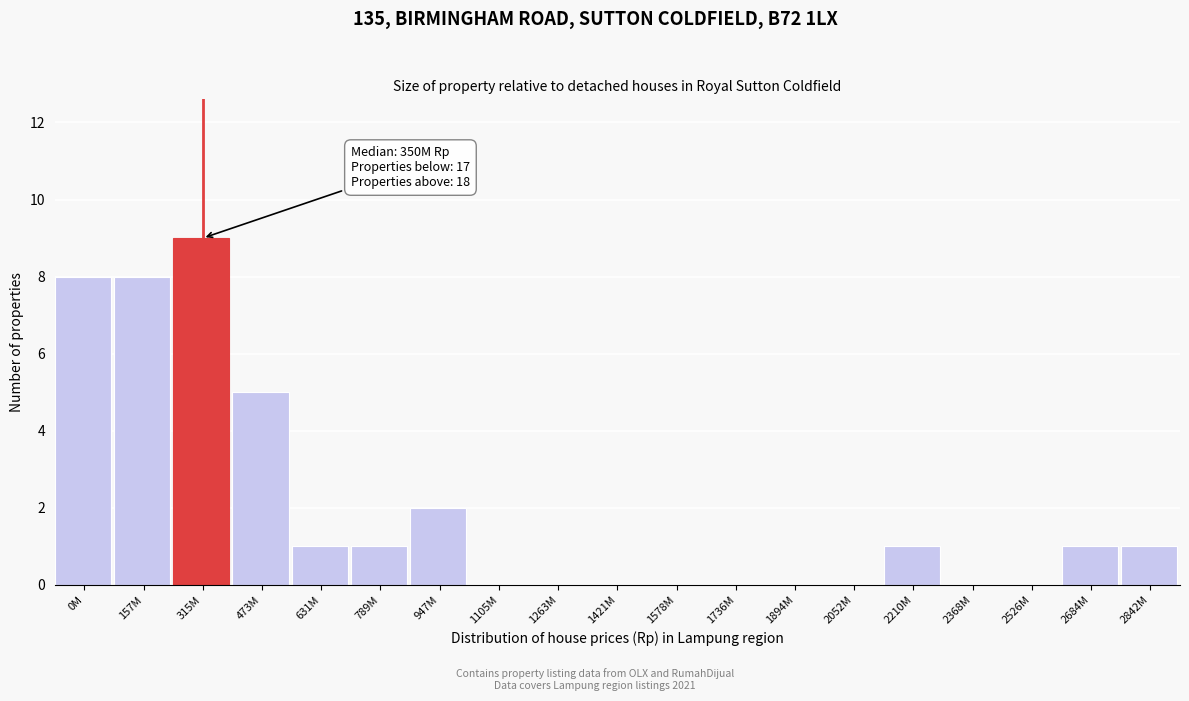

Reading left to right, extract all data points from this chart.

0M=8	157M=8	315M=9	473M=5	631M=1	789M=1	947M=2	1105M=0	1263M=0	1421M=0	1578M=0	1736M=0	1894M=0	2052M=0	2210M=1	2368M=0	2526M=0	2684M=1	2842M=1